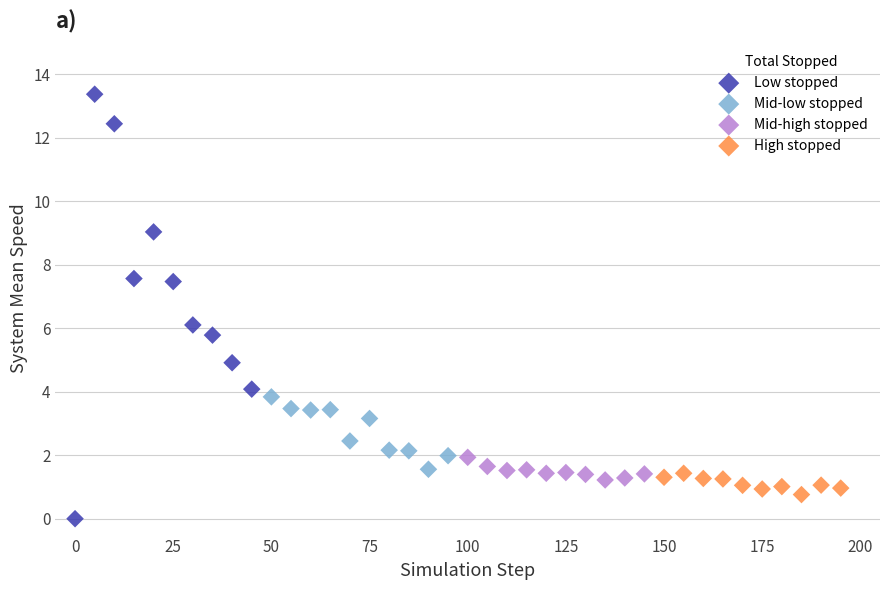

Which series contains the lowest Y value?

Low stopped